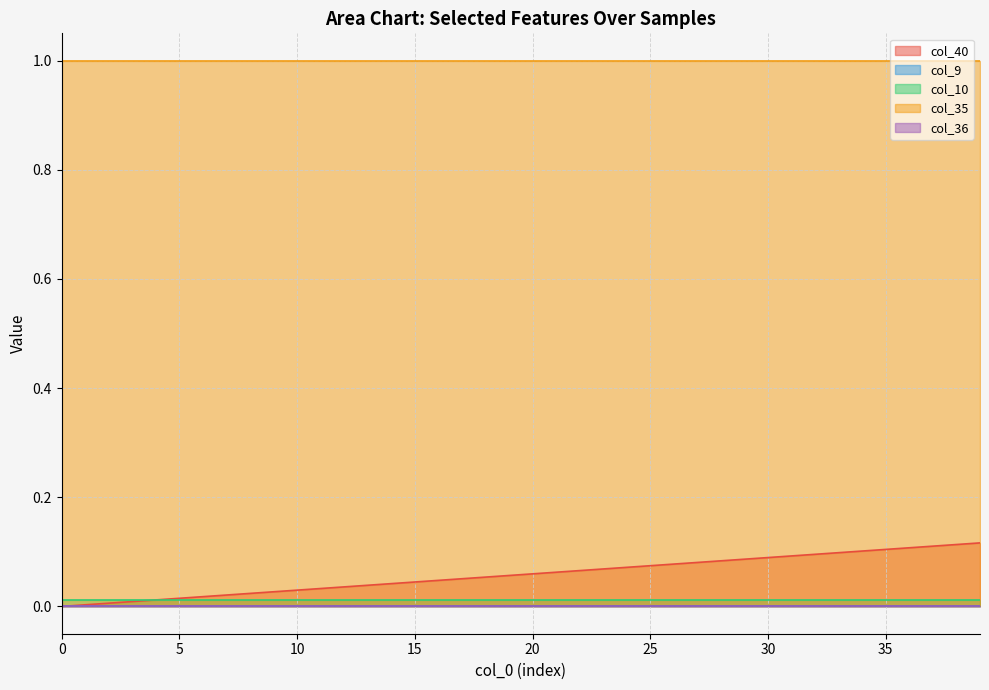

The col_40 series shows 0.0 at 0. True or false?

True